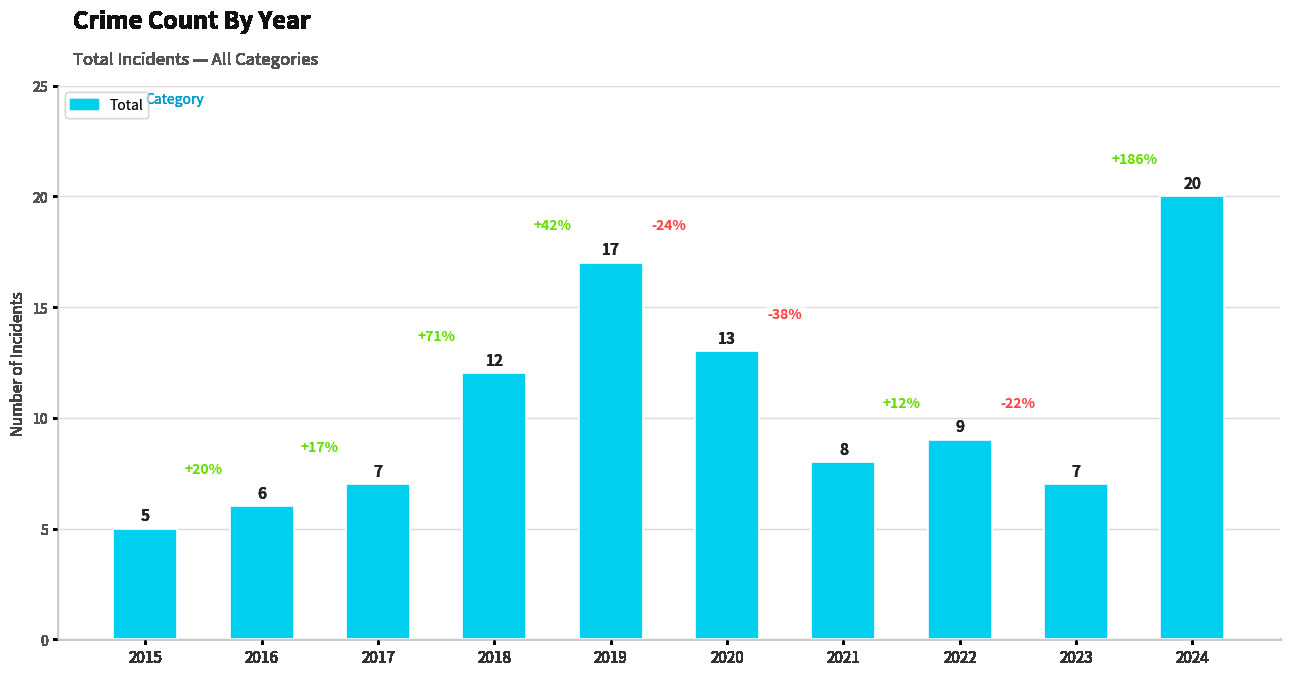

What is the value of the 2nd bar from the left?

6